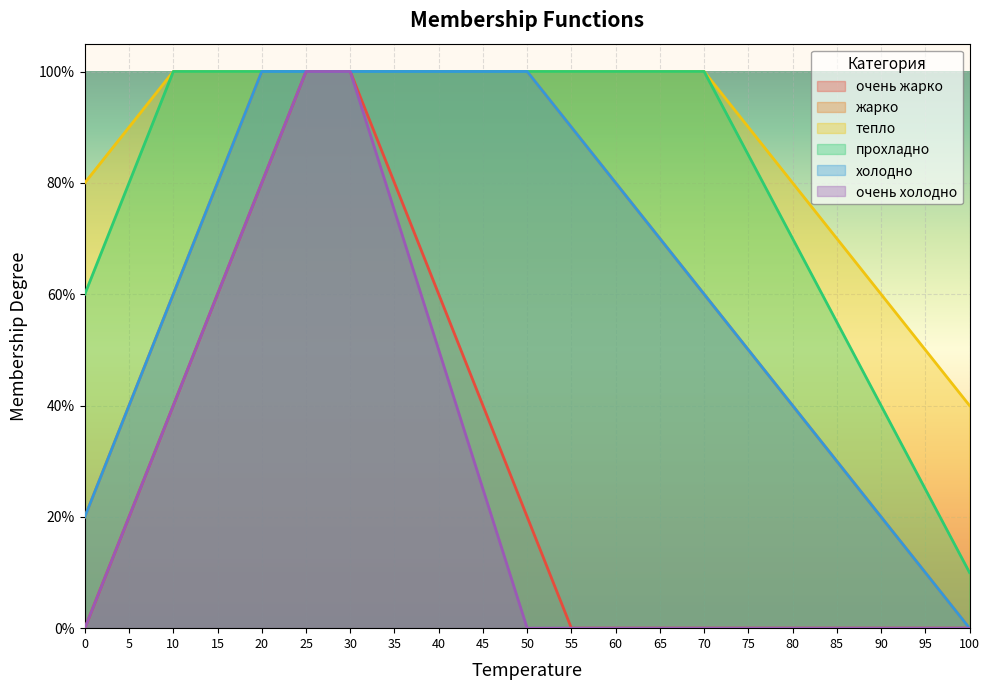

At which label is прохладно closest to 0?

100